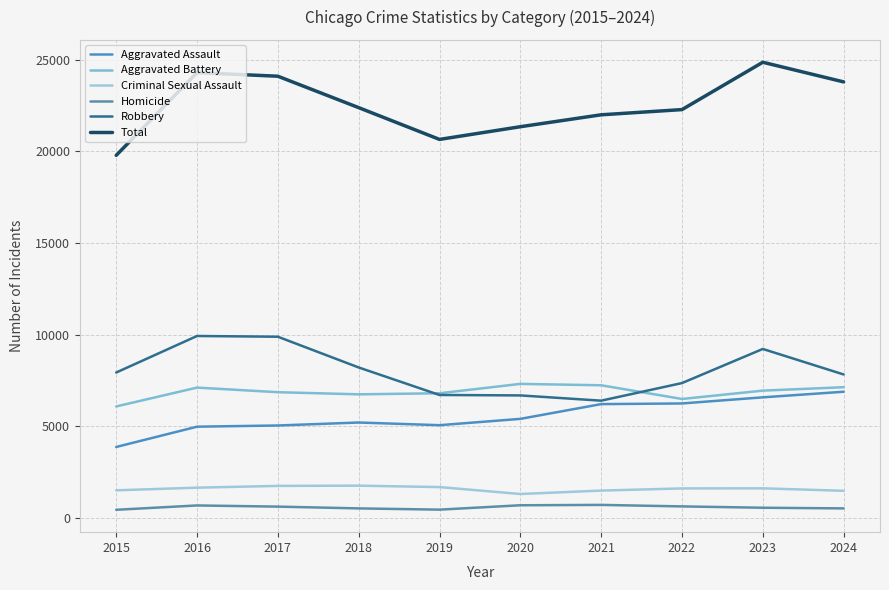

Where does the Aggravated Assault series first go above 5396?

2021